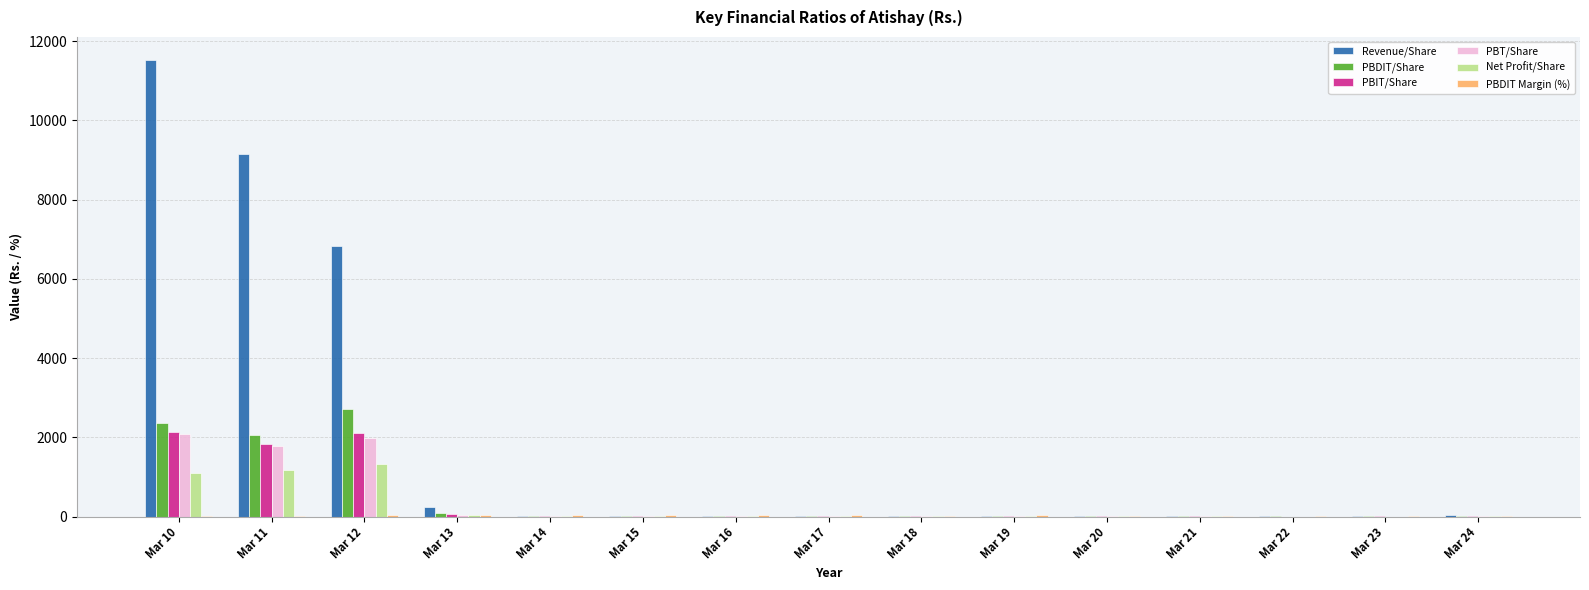

Which series changed the most between Mar 11 and Mar 14?

Revenue/Share